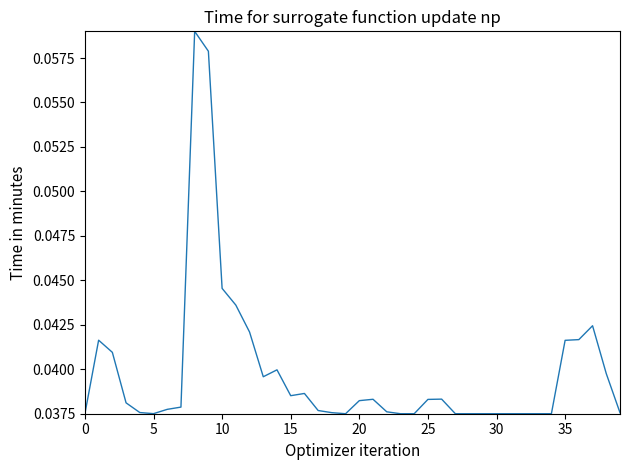

Is it true that the value at 25 is 0.1?

False